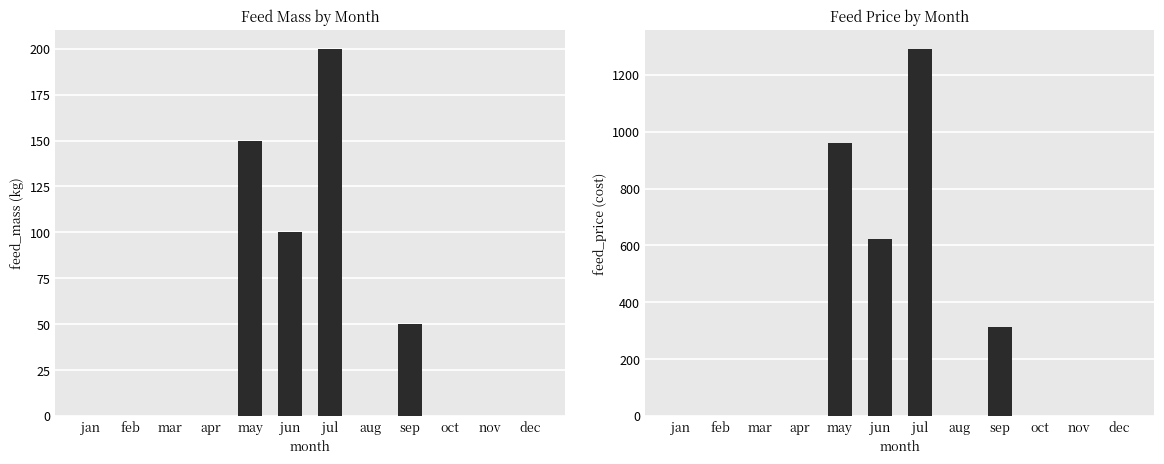

Between jul and mar, which is larger?

jul